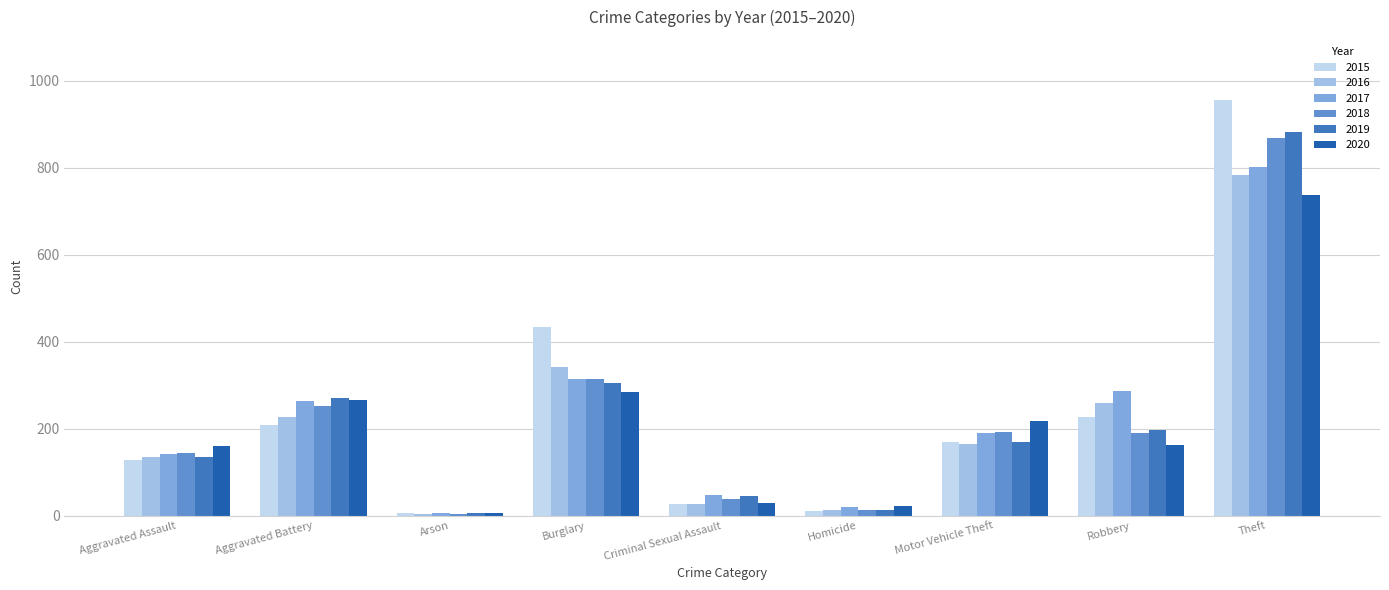

Where does the 2018 series first go above 191?

Aggravated Battery